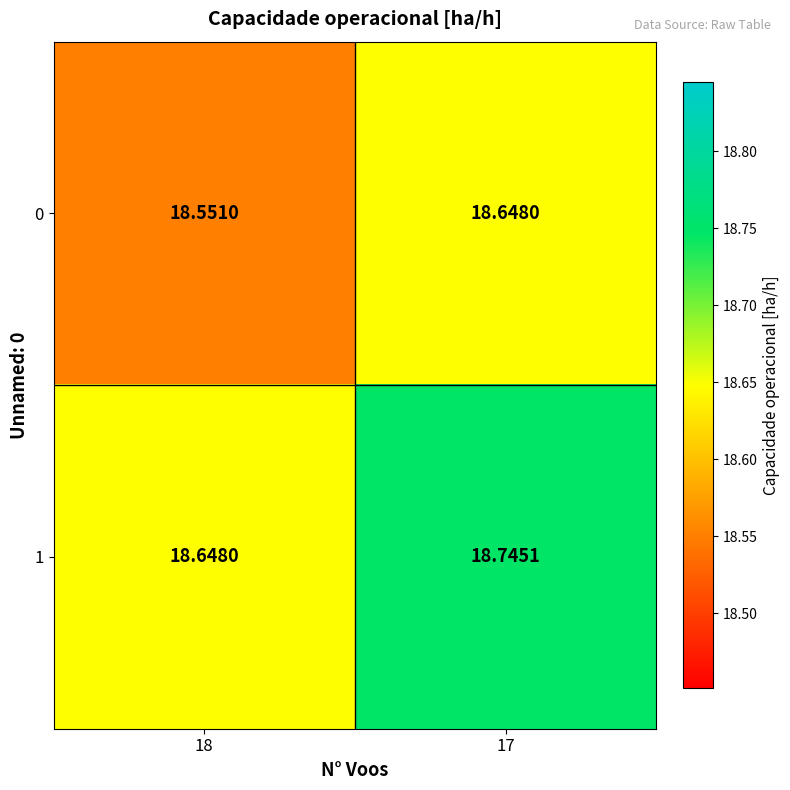

What is the minimum value shown in the chart?

18.6